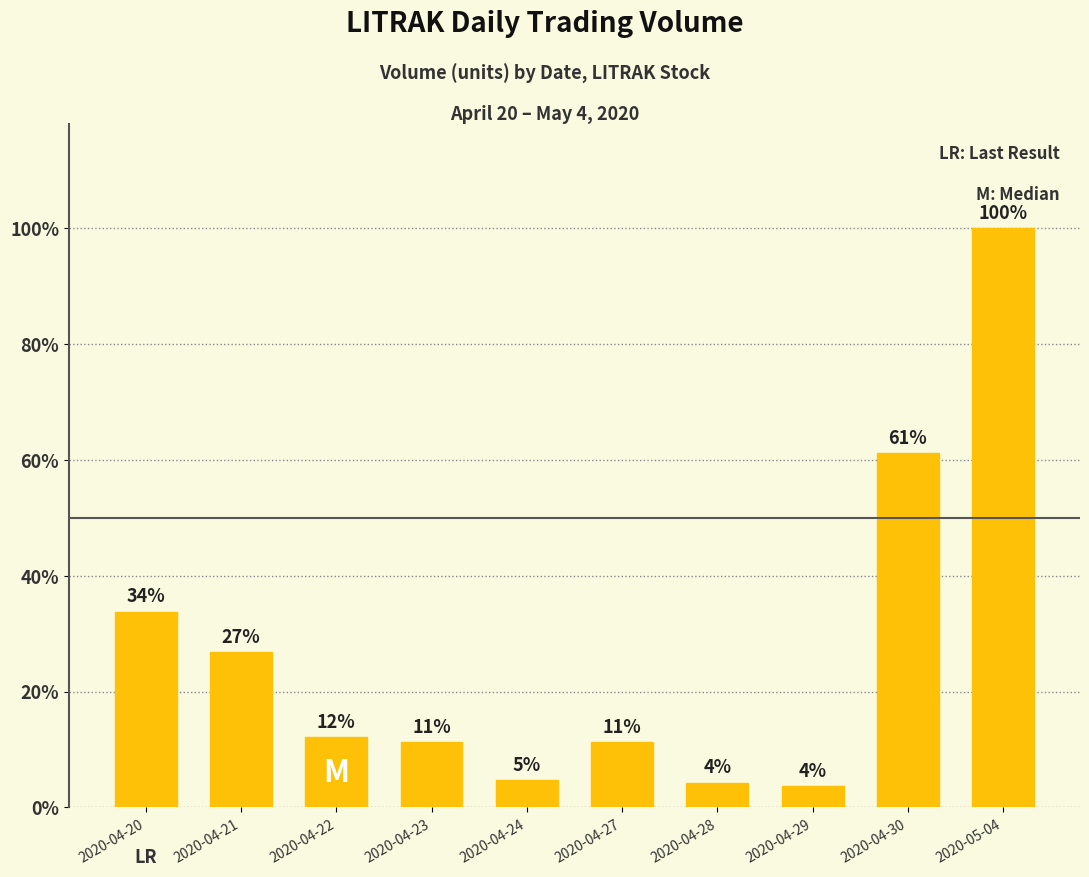

What is the difference between the values at 2020-05-04 and 2020-04-24?

242100